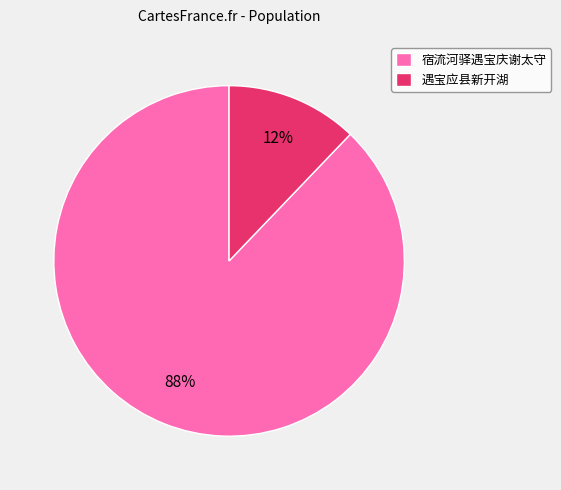

Is it true that 遇宝应县新开湖 is 19% of the pie?

False